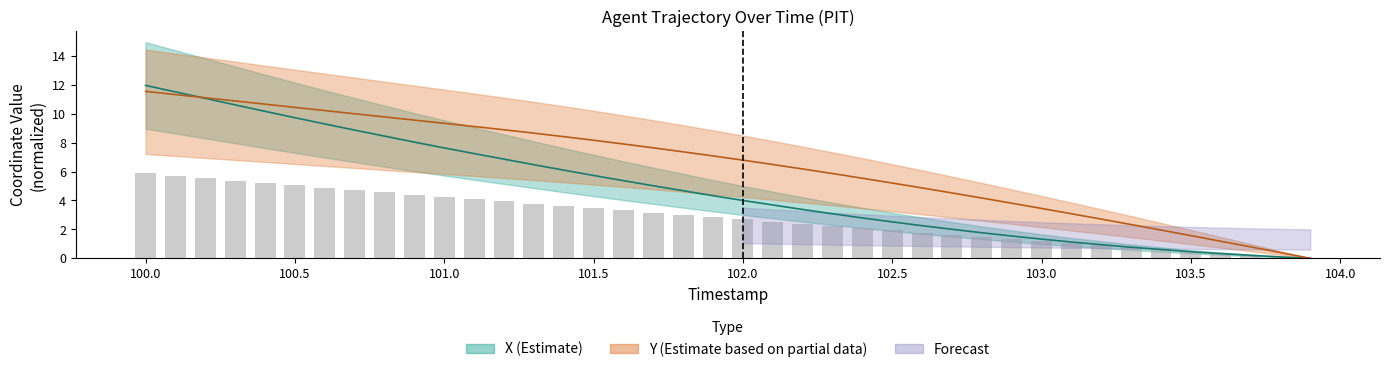

Between 100.9 and 103.5, which series saw the biggest shift?

Y